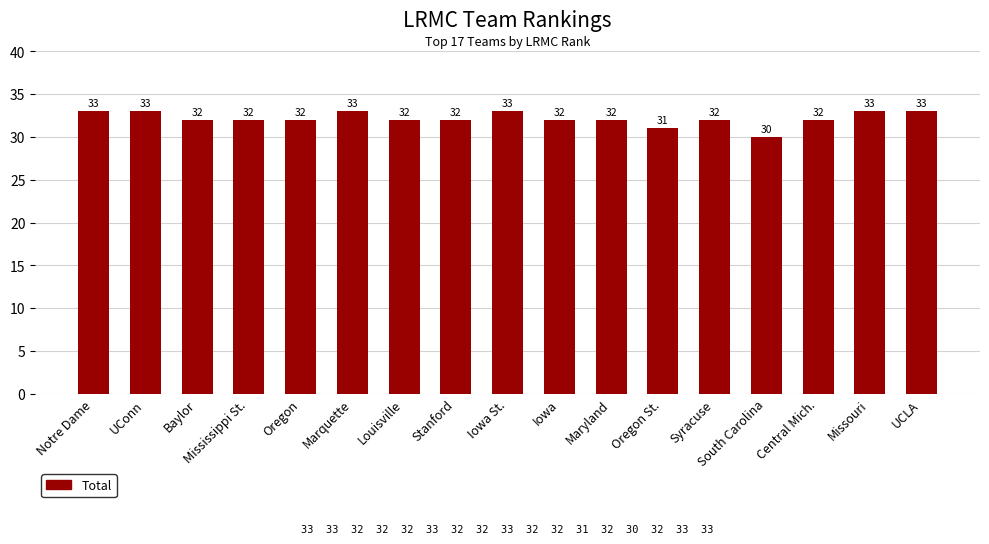

Reading left to right, what are all the values shown in this chart?

33	33	32	32	32	33	32	32	33	32	32	31	32	30	32	33	33